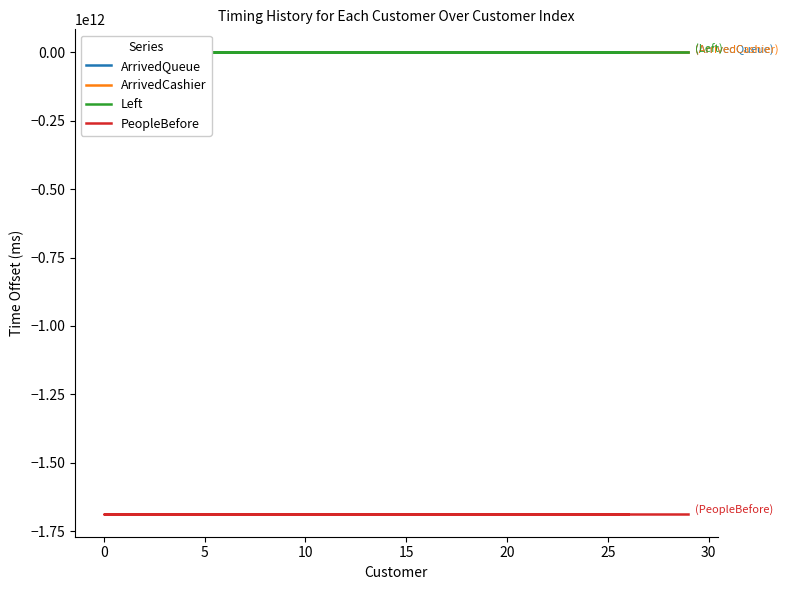

In ArrivedCashier, how many points are lower than both neighbors (excluding endpoints)?

4